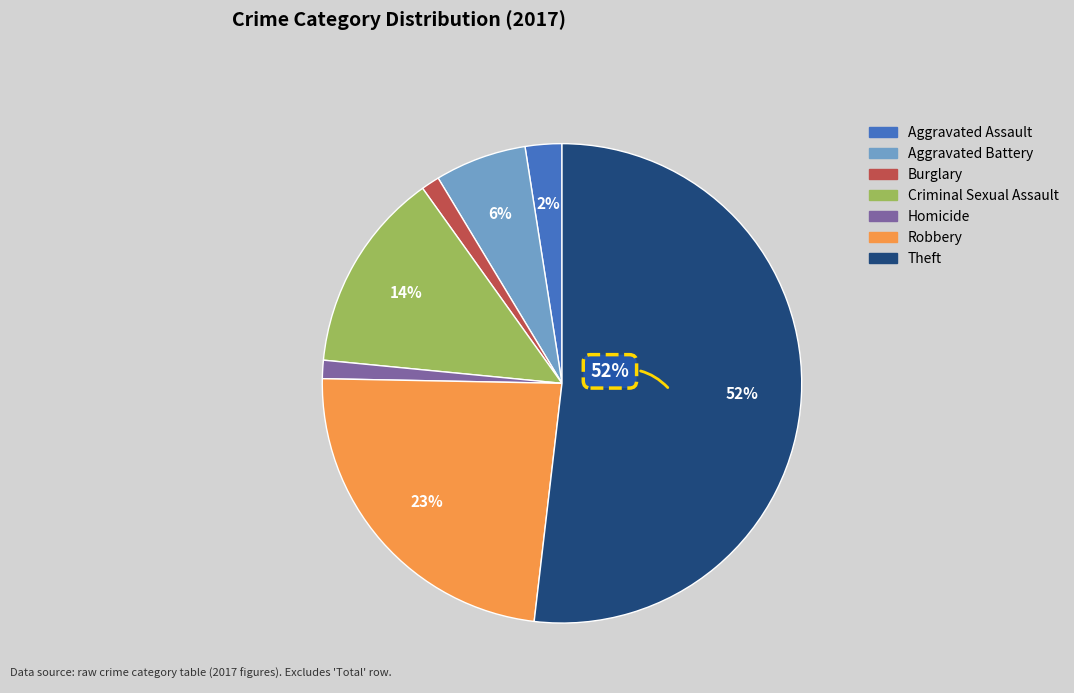

To the nearest percent, what is the average slice percentage?

14%